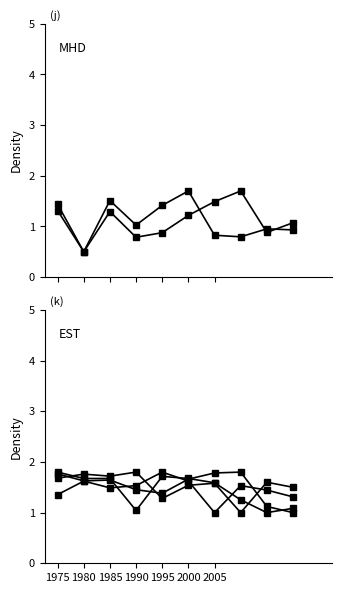

Does the chart have visible grid lines?

No